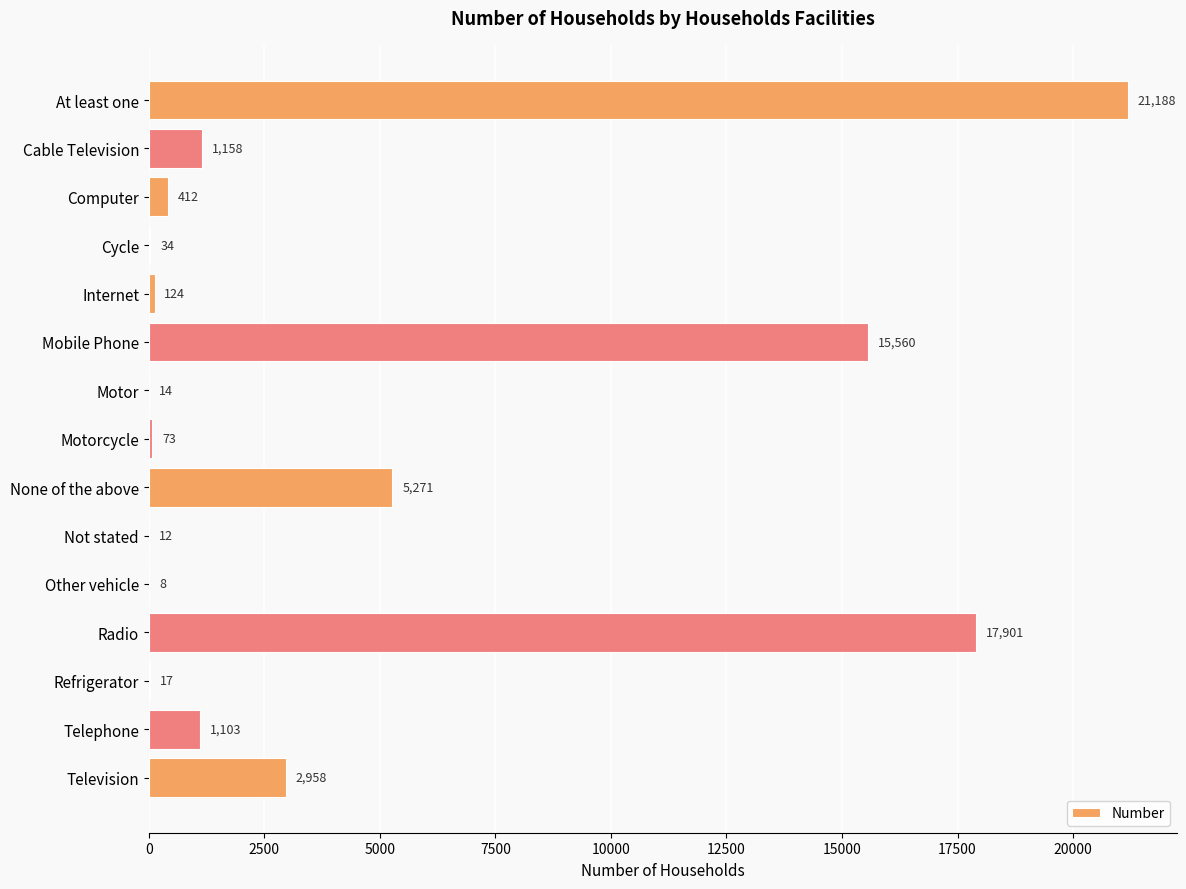

What is the sum of all values?

65833